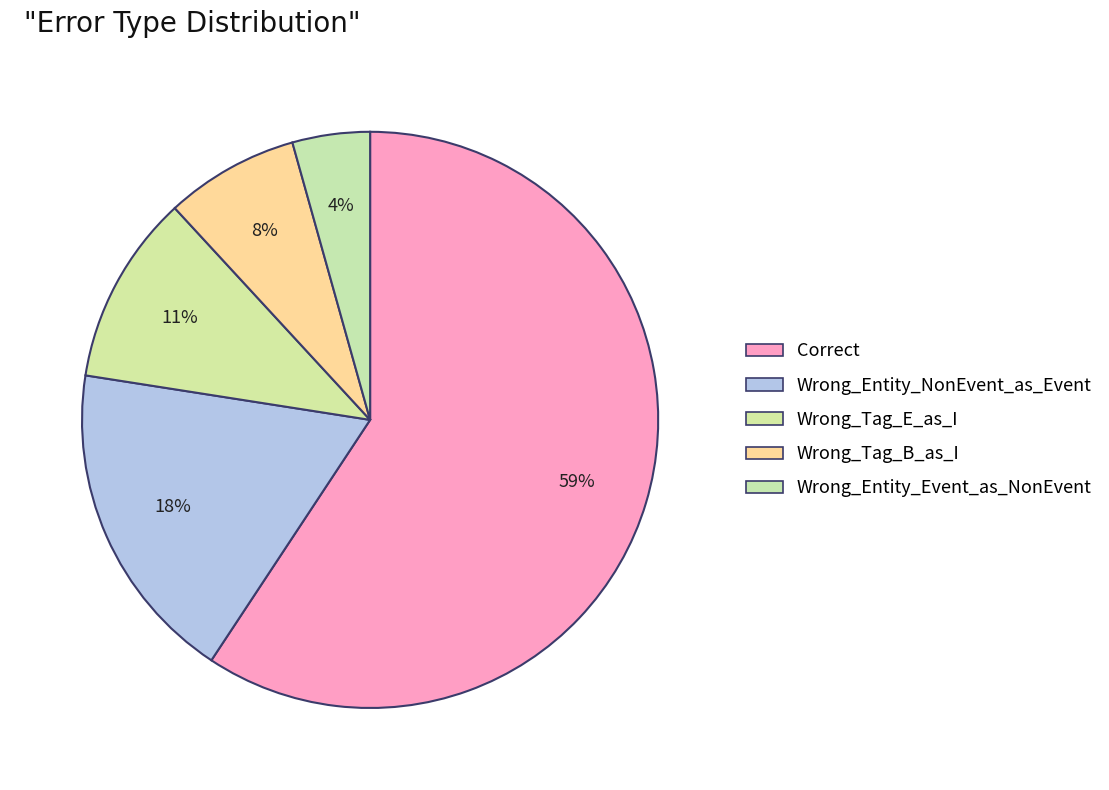

Is there any slice that represents more than half of the pie?

Yes